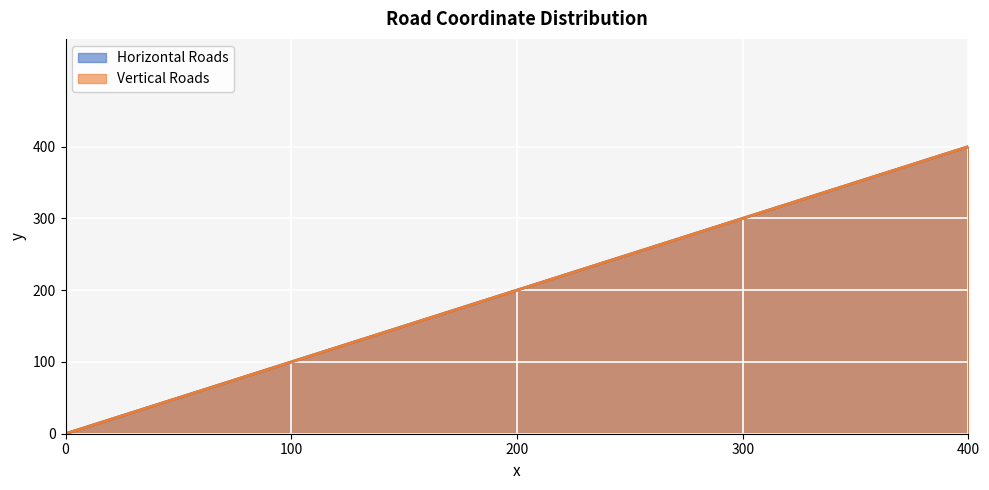

What is the sum of the Horizontal Roads values at 100 and 0?

100